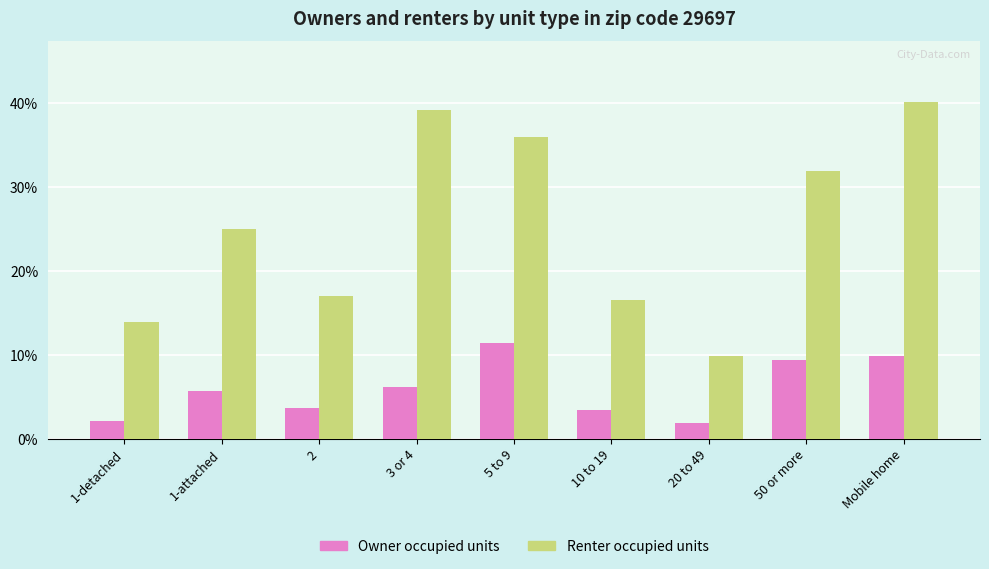

At which label does Renter occupied units reach its minimum?

20 to 49